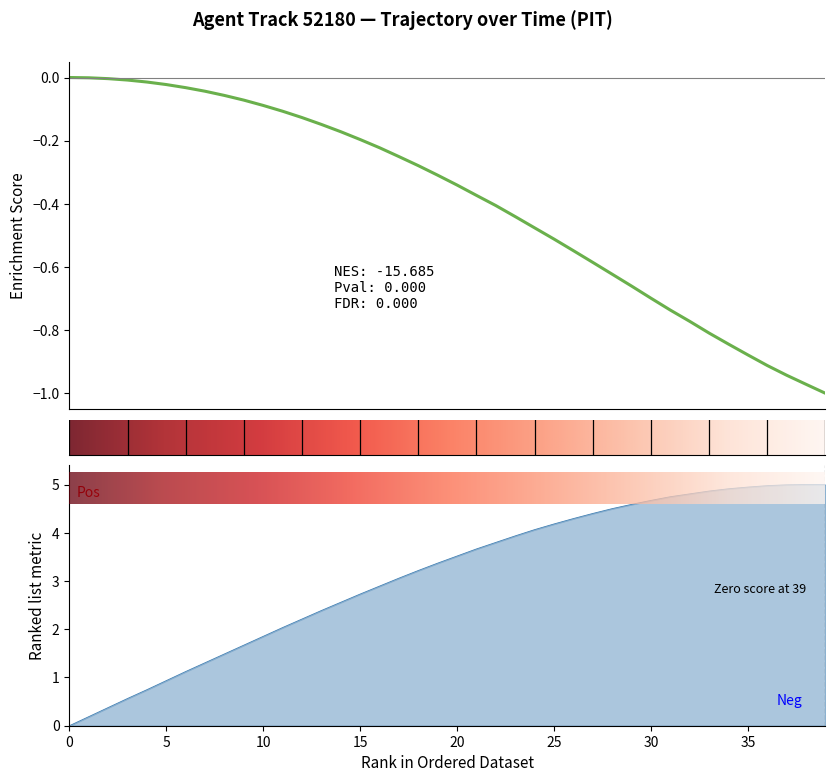

What is the sum of all Y values?

124.6